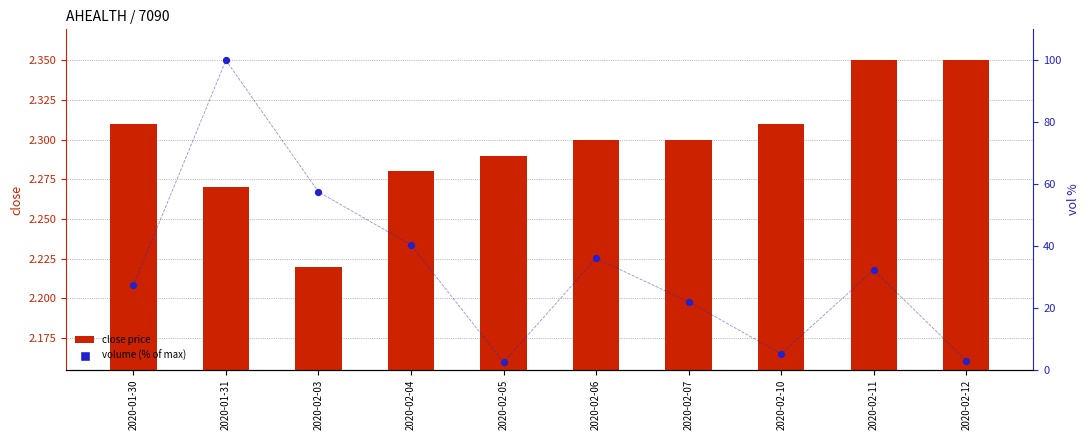

At which category is the sum across all series the highest?

2020-01-31